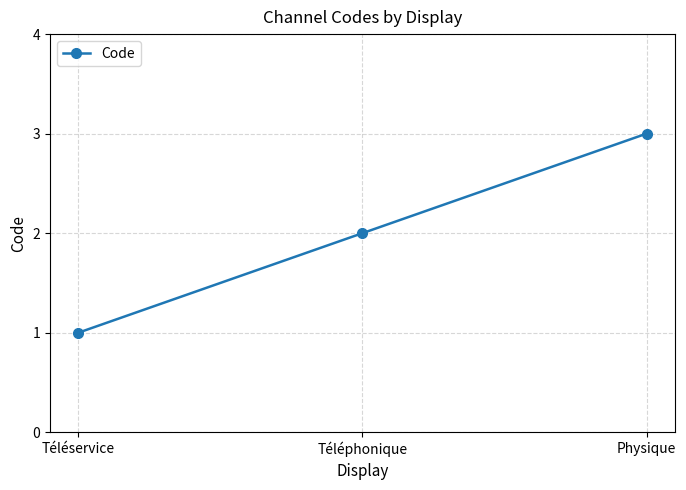

What is the change in value from Téléservice to Physique?

+2